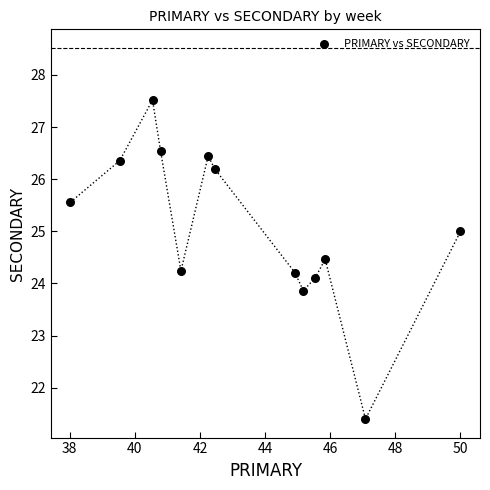

What is the range of X values (max minus min)?

12.0